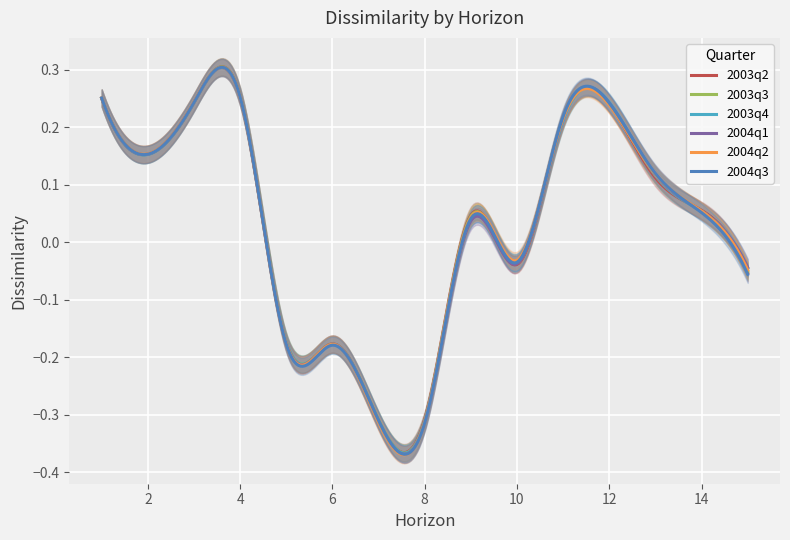

Which series ends up on top after the final intersection of 2004q2 and 2004q3?

2004q2